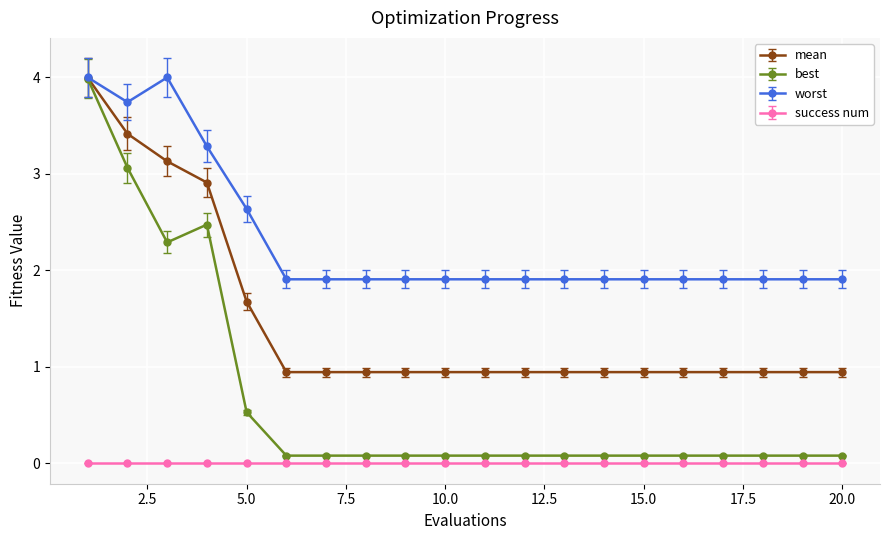

What is the greatest value displayed?

4.0